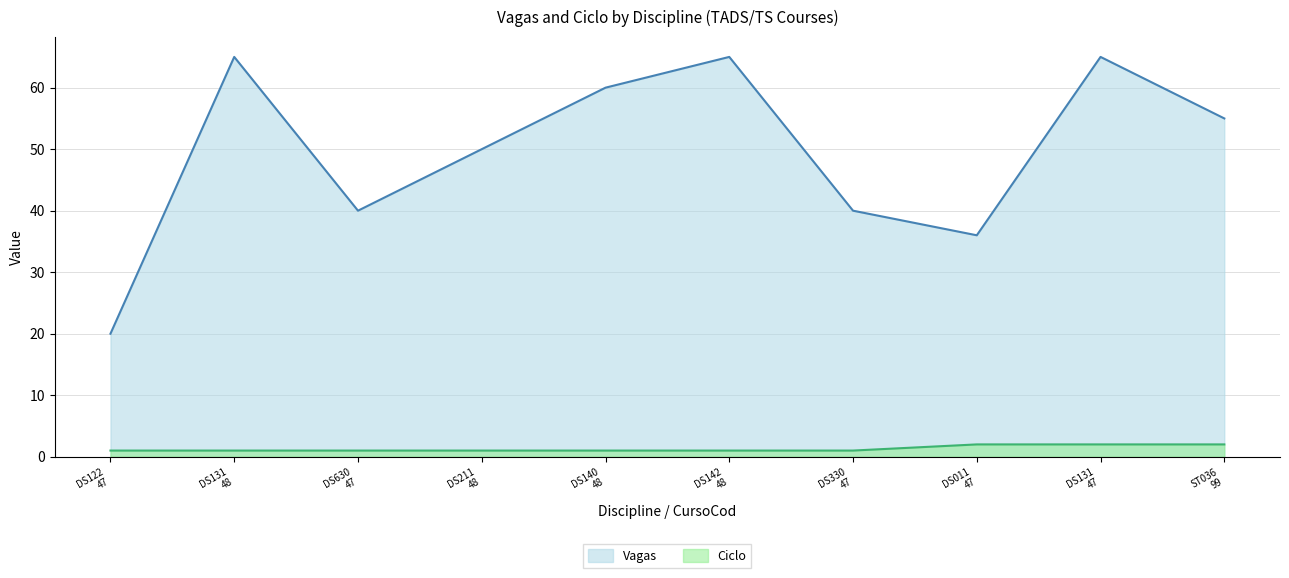

Which series has the largest range (max minus min)?

Vagas